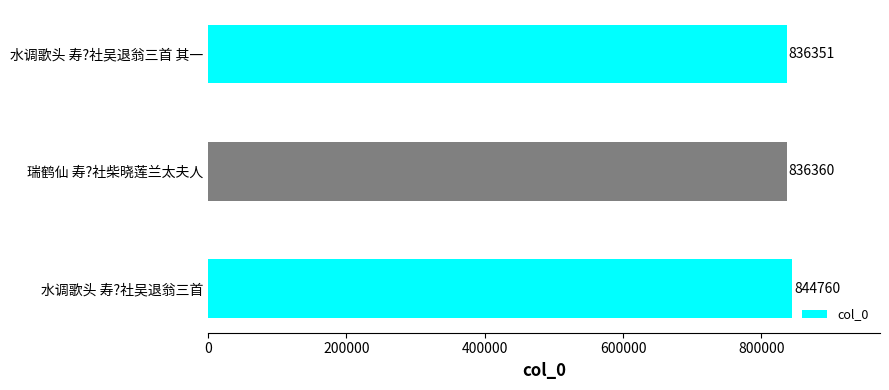

Rank the categories by value from lowest to highest.

水调歌头 寿?社吴退翁三首 其一, 瑞鹤仙 寿?社柴晓莲兰太夫人, 水调歌头 寿?社吴退翁三首